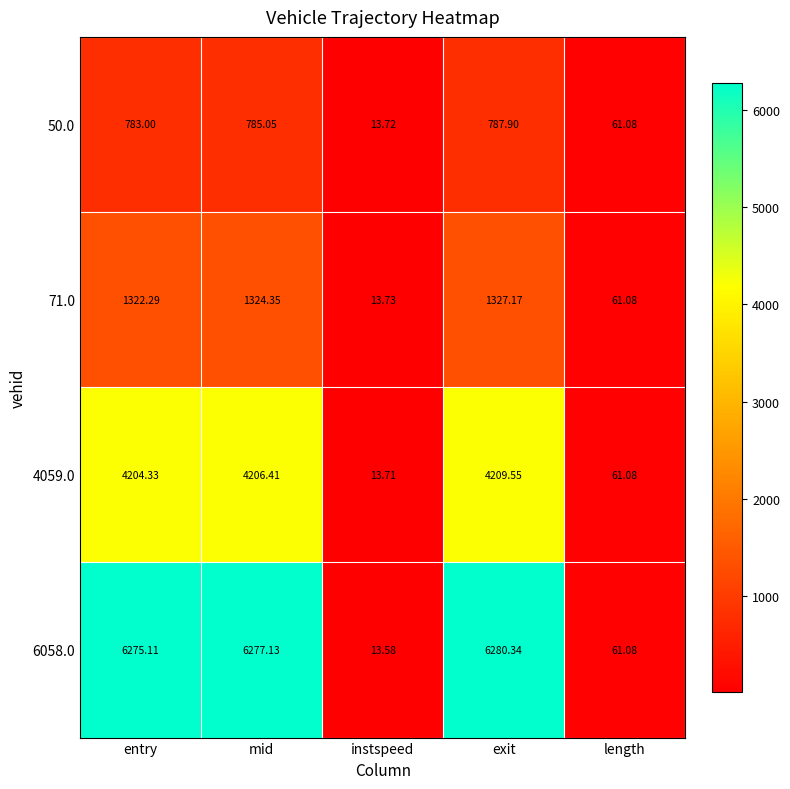

List the labels in order of 71.0 value, smallest first.

instspeed, length, entry, mid, exit